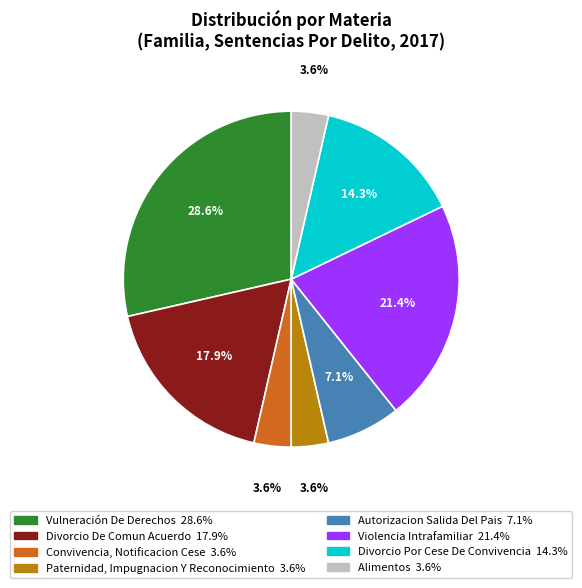

Approximately how many times larger is the value at Paternidad, Impugnacion Y Reconocimiento compared to Autorizacion Salida Del Pais?

0.5